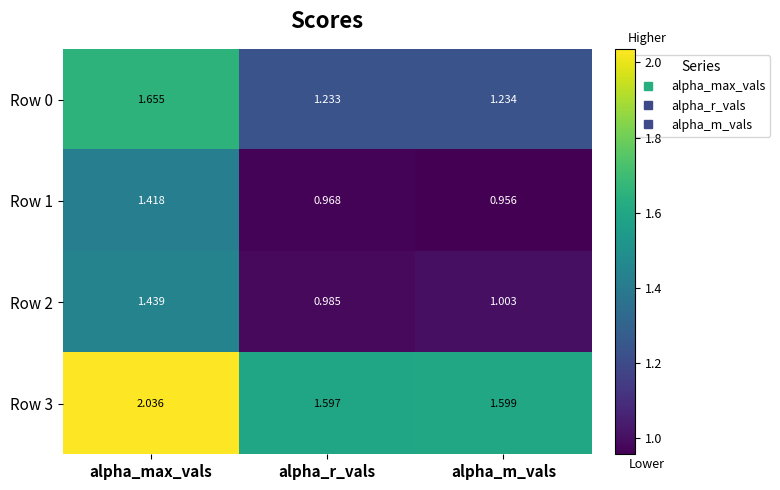

Which series changed the most between alpha_max_vals and alpha_m_vals?

Row 1